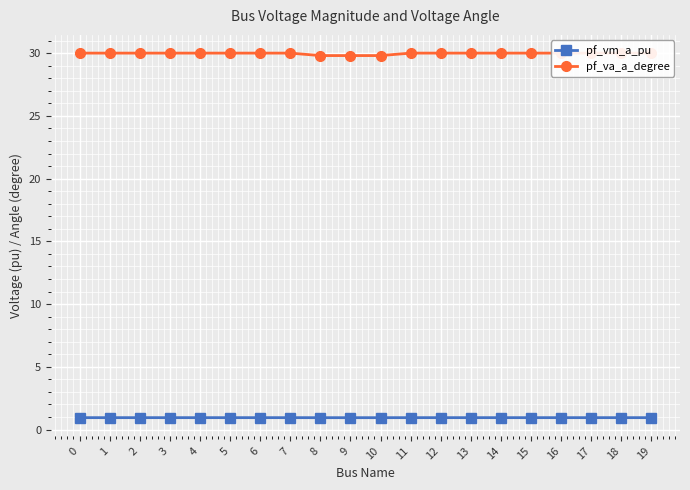

Reading right to left, list all the values displayed in this chart.

pf_vm_a_pu: 0.9	0.9	0.9	0.9	0.9	0.9	0.9	0.9	0.9	0.9	0.9	0.9	0.9	0.9	0.9	0.9	0.9	0.9	0.9	0.9
pf_va_a_degree: 30.0	30.0	30.0	30.0	30.0	30.0	30.0	30.0	30.0	29.8	29.8	29.8	30.0	30.0	30.0	30.0	30.0	30.0	30.0	30.0